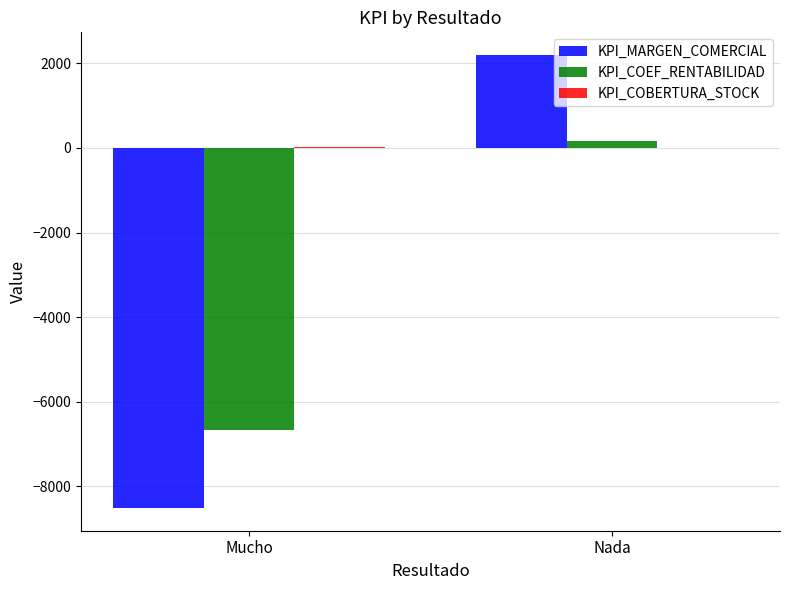

At which label does KPI_COEF_RENTABILIDAD reach its peak?

Nada